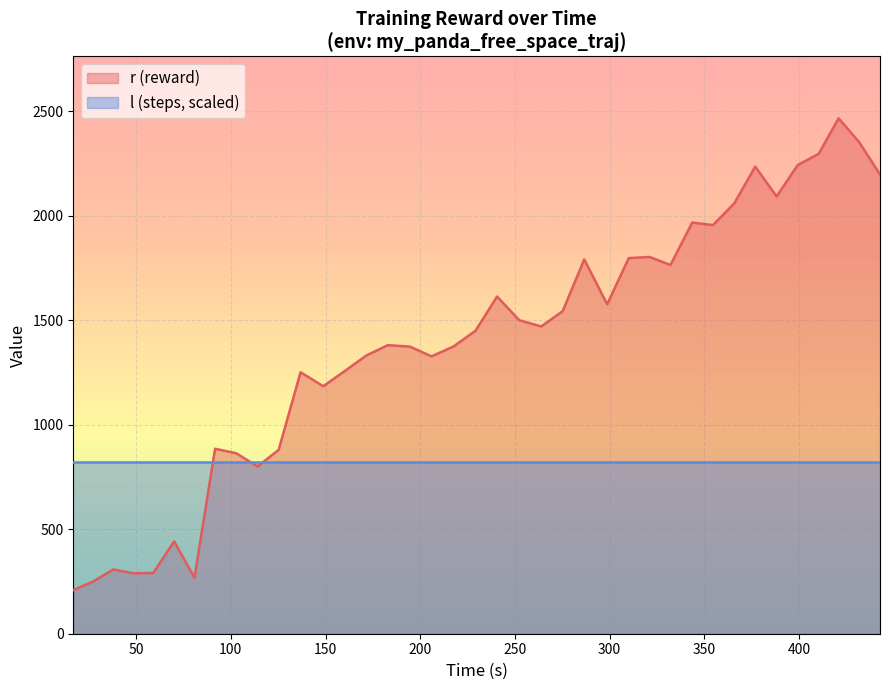

What is the minimum value shown in the chart?

208.6